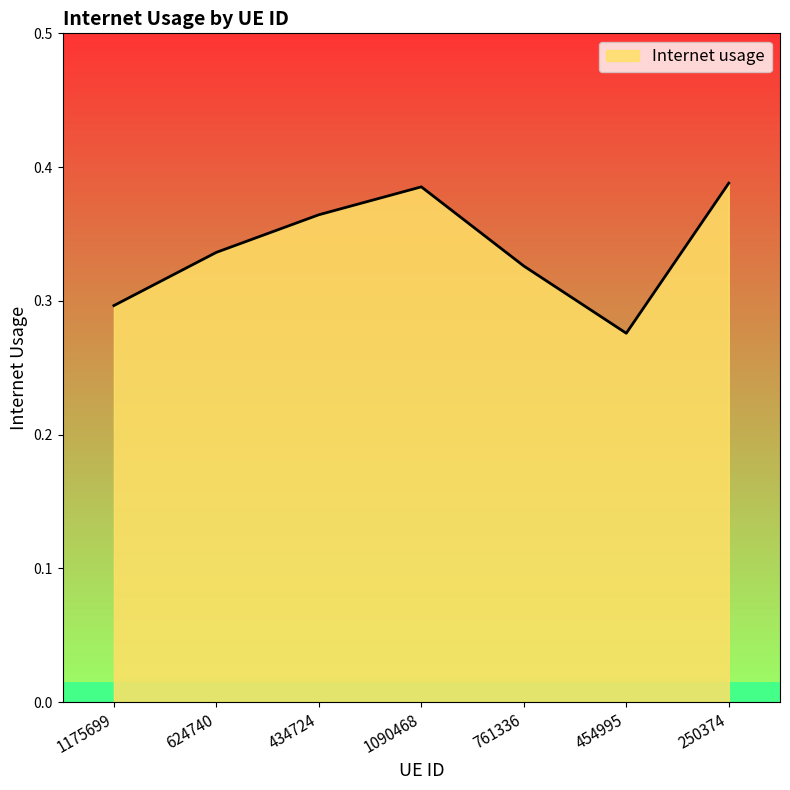

What is the value of the 6th point from the left?

0.3